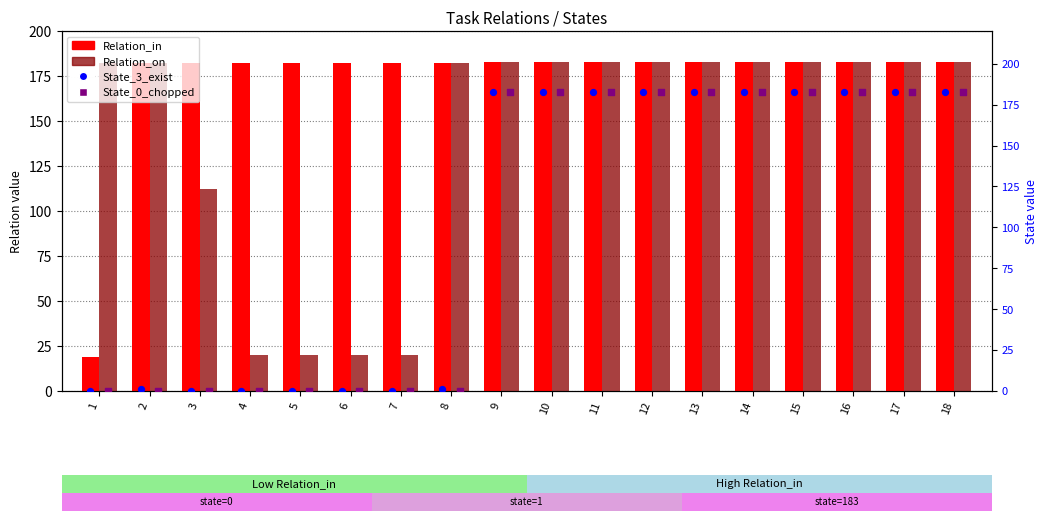

At which category is the sum across all series the highest?

9